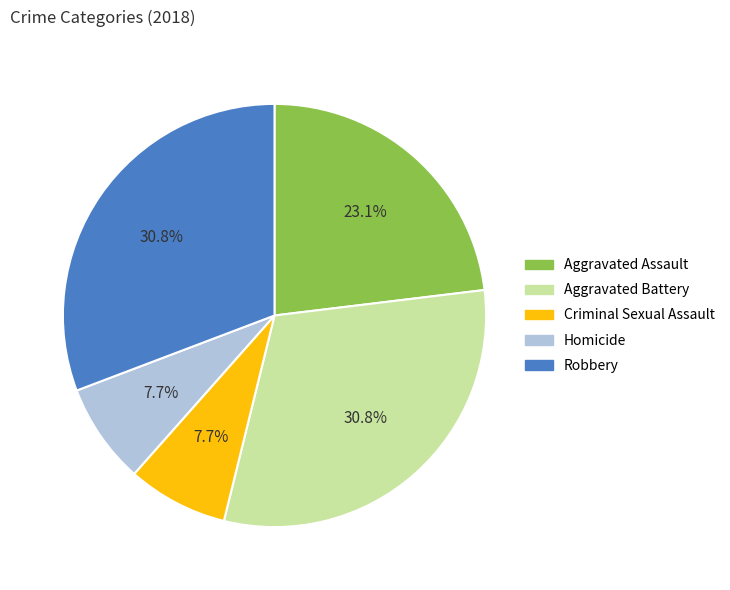

How much of the chart is everything except Robbery?

69.2%